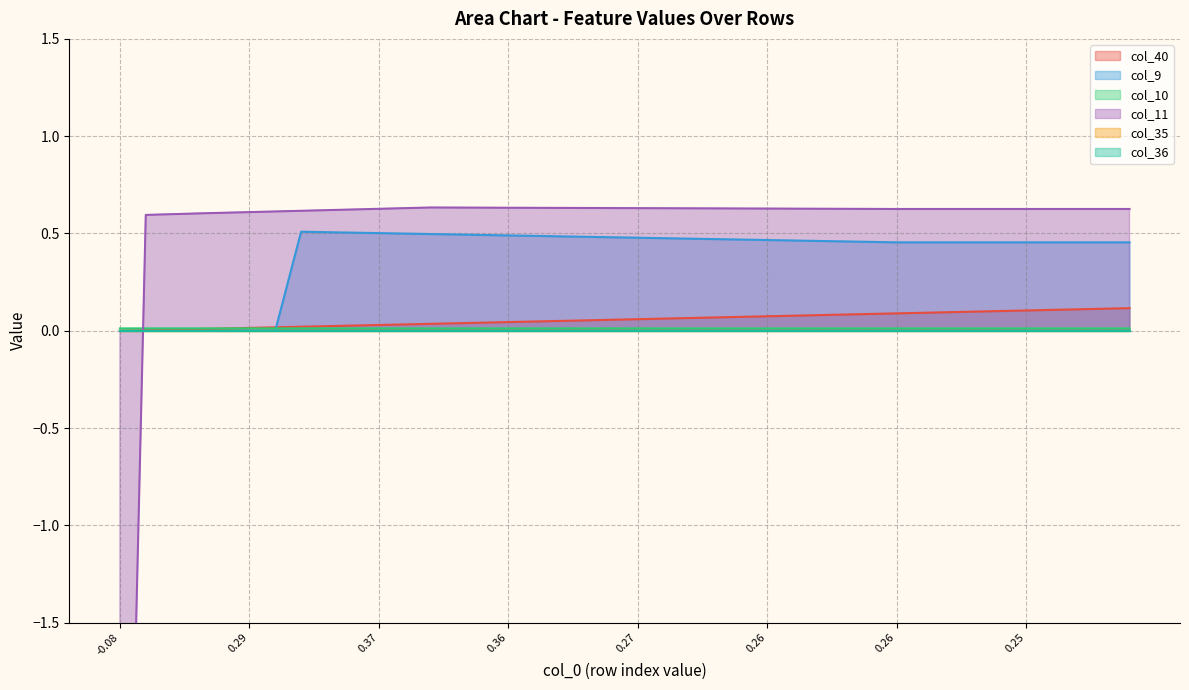

True or false: col_10 has a value of 0.0 at 12.

True